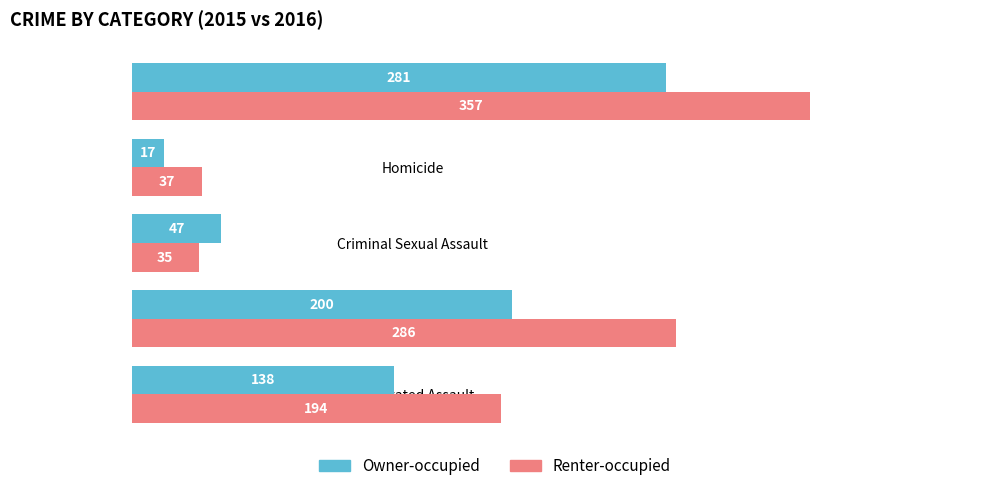

Count the number of categories in the chart.

5